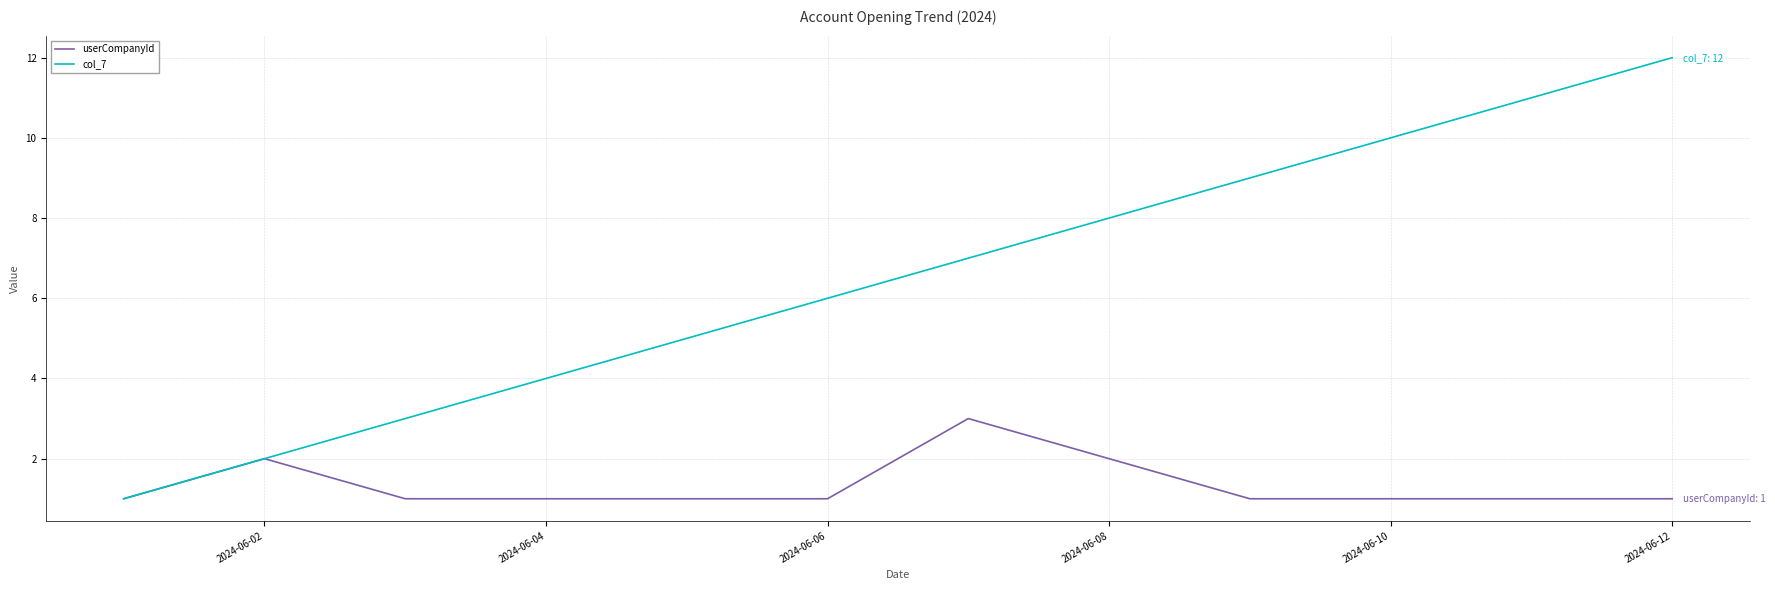

Which series has the largest total across all categories?

col_7